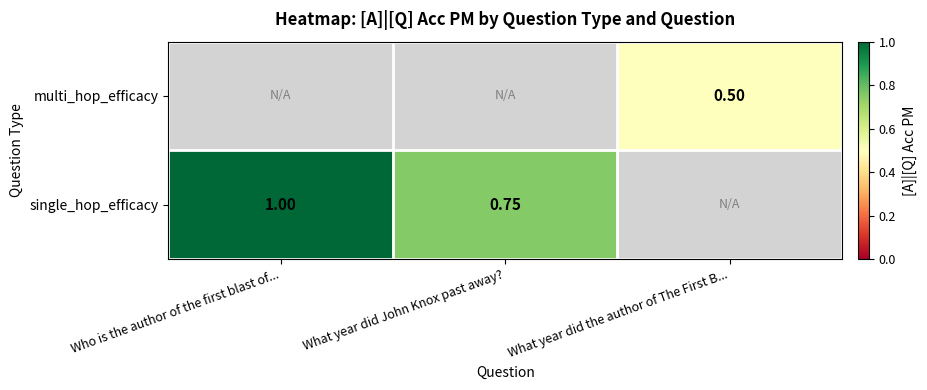

The multi_hop_efficacy series shows 0.2 at What year did the author of The First B.... True or false?

False